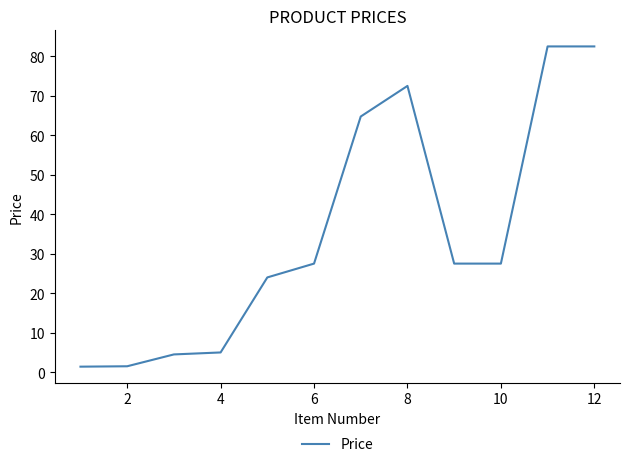

What is the difference between the maximum and minimum values?

81.1